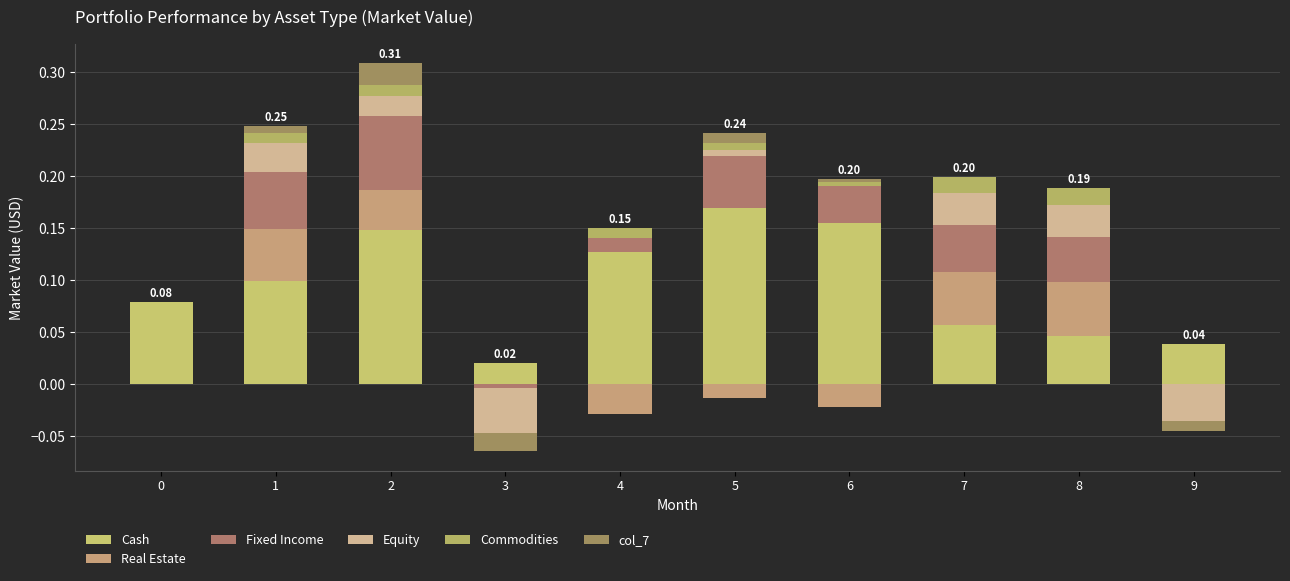

How many data points in Equity are above 0?

5